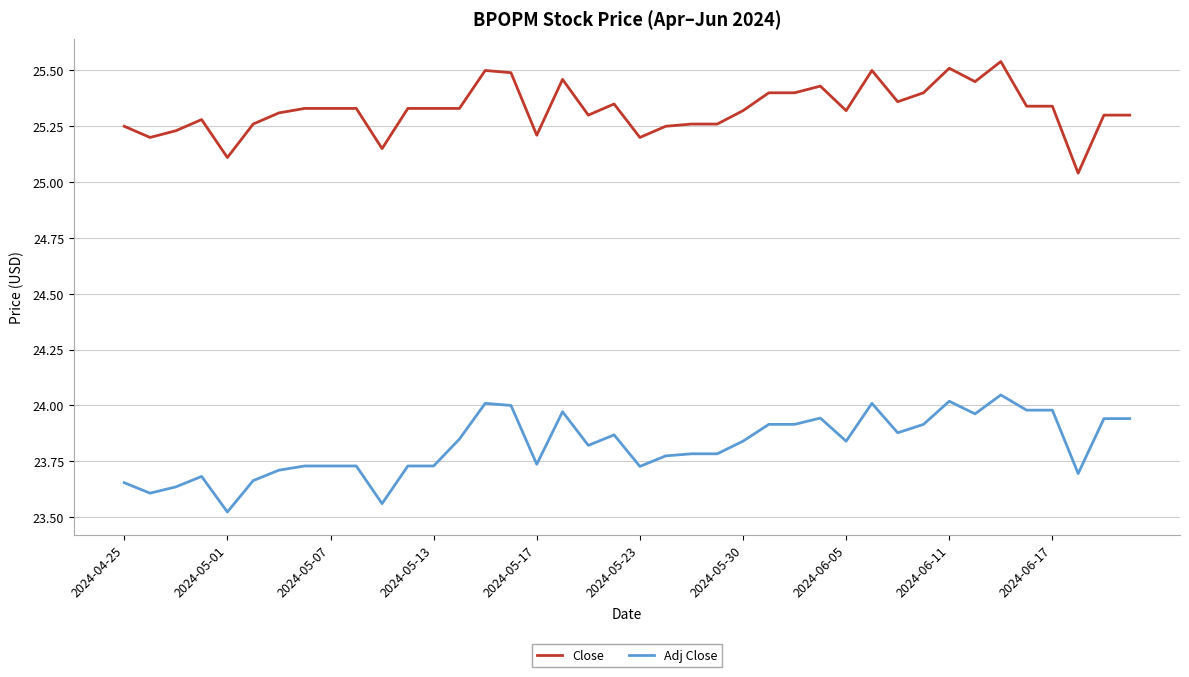

Rank the series by their average value, from lowest to highest.

Adj Close, Close